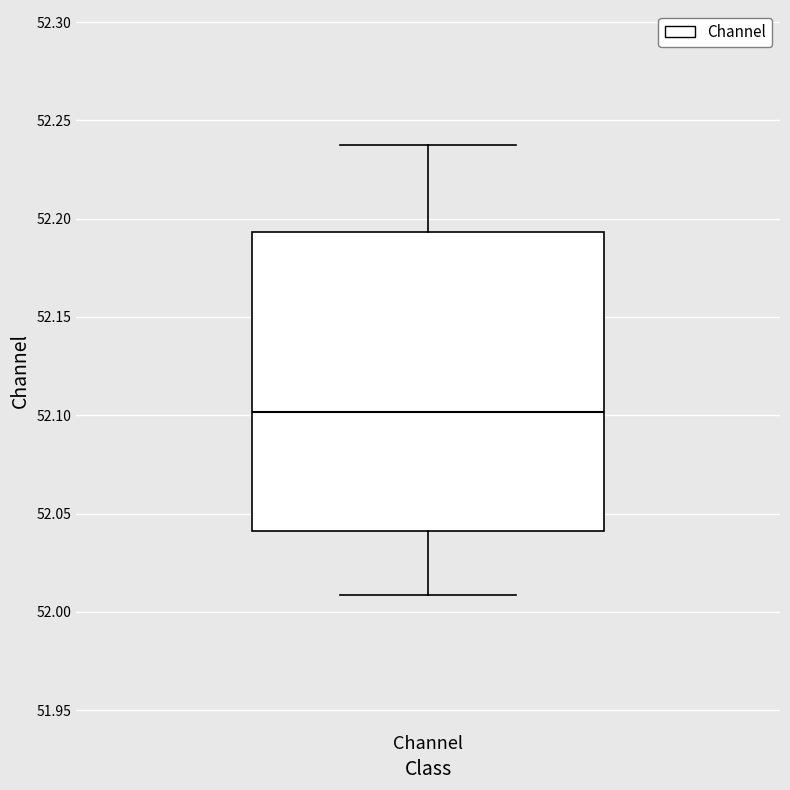

Transcribe this box plot: give where the median line is, the range the box spans, and where the two whiskers end, as read against the y-axis. The values are not printed on the chart, so give them approximately, as read against the axis.

median 52.100, box 52.040 to 52.195, whiskers 52.010 to 52.235